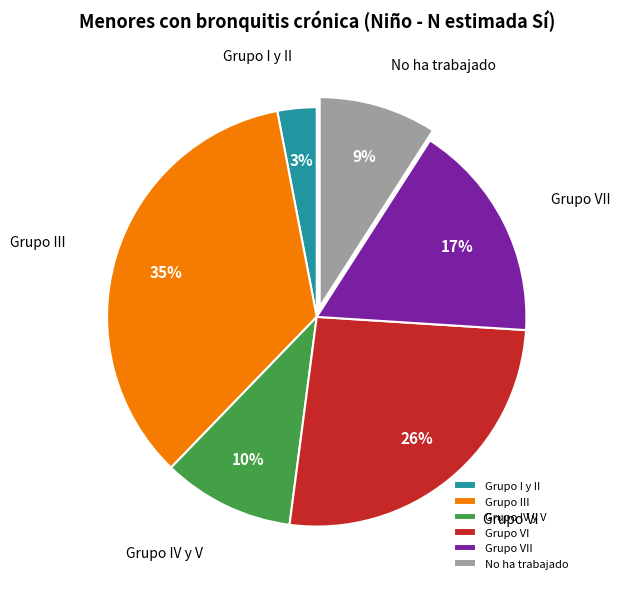

True or false: Grupo VI accounts for 26% of the total.

True